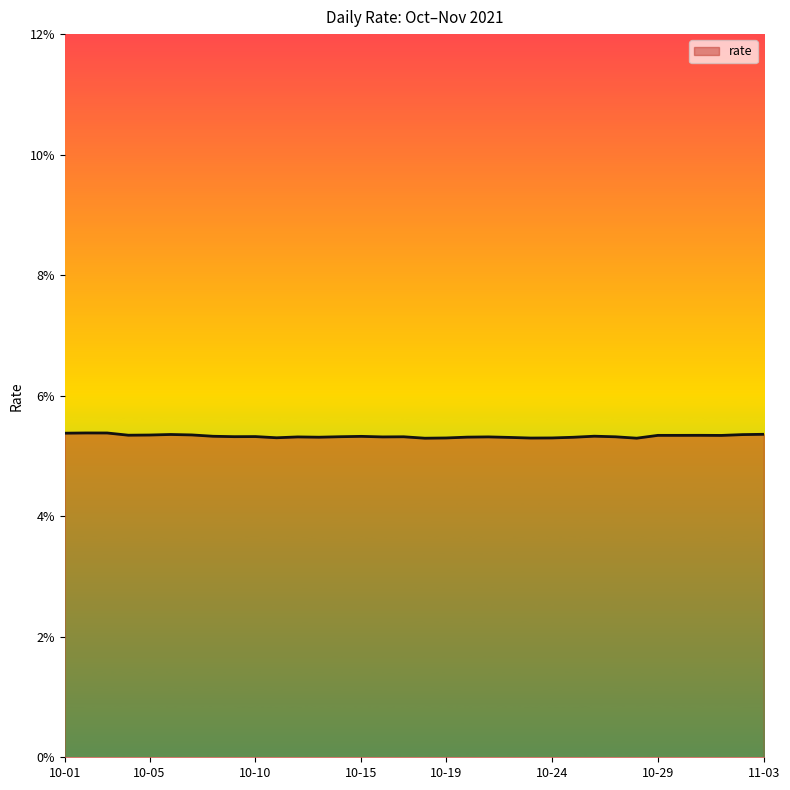

List the labels in order of value, largest first.

2021-10-02, 2021-10-03, 2021-10-01, 2021-11-03, 2021-10-06, 2021-11-02, 2021-10-07, 2021-10-05, 2021-10-04, 2021-10-31, 2021-10-29, 2021-10-30, 2021-11-01, 2021-10-26, 2021-10-08, 2021-10-15, 2021-10-10, 2021-10-09, 2021-10-14, 2021-10-17, 2021-10-27, 2021-10-21, 2021-10-16, 2021-10-12, 2021-10-20, 2021-10-13, 2021-10-25, 2021-10-22, 2021-10-11, 2021-10-24, 2021-10-19, 2021-10-23, 2021-10-28, 2021-10-18